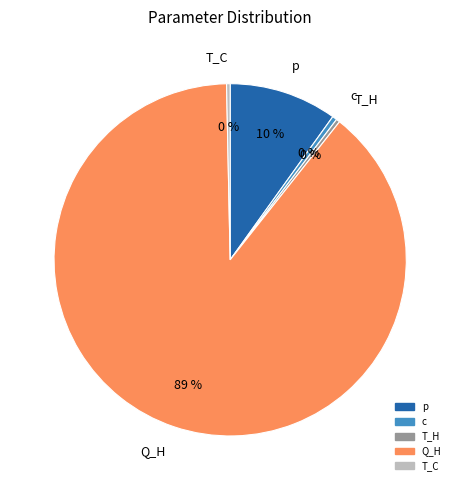

Which category has the biggest portion of the pie?

Q_H